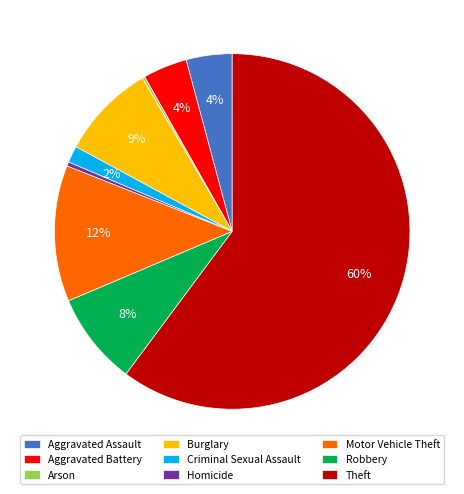

Approximately how many times larger is the value at Robbery compared to Homicide?

22.2